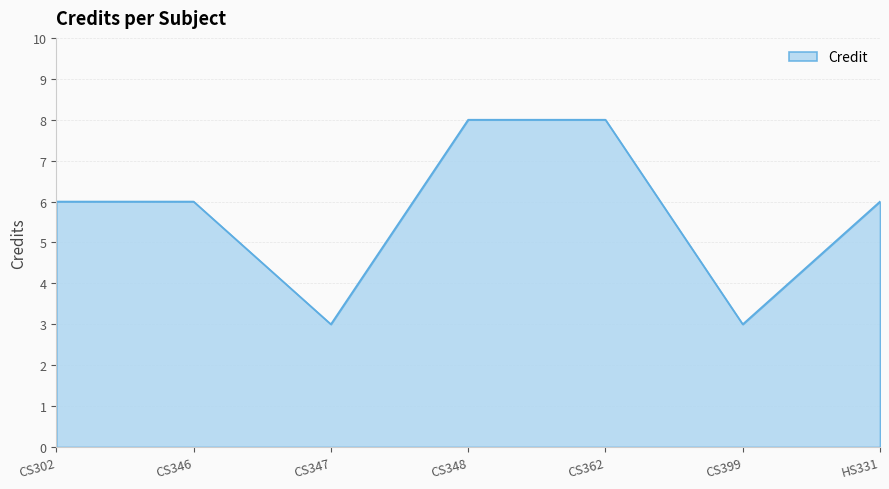

True or false: the data shows 5 at CS399.

False